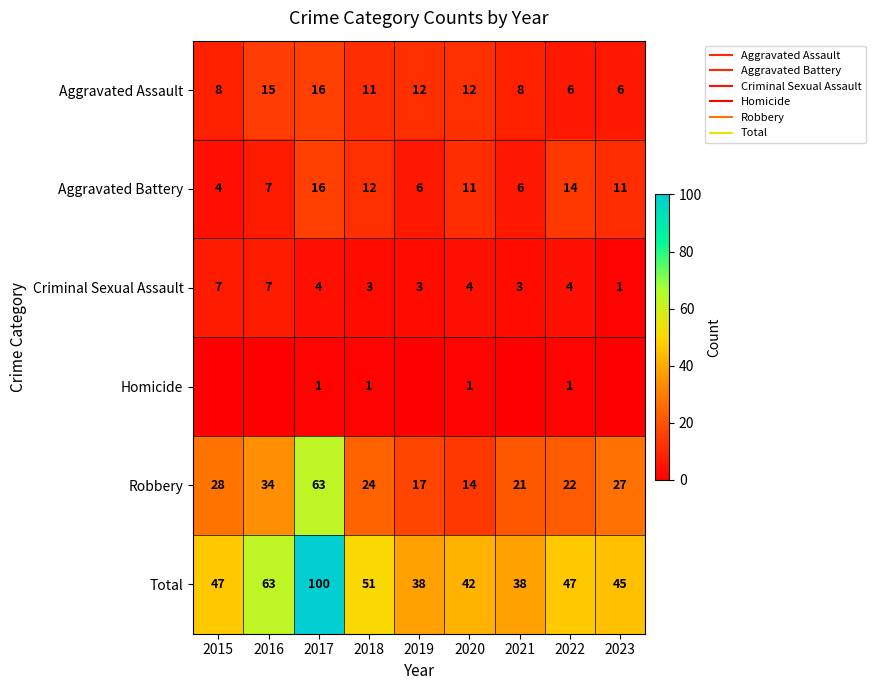

List the series in order of their peak value, highest first.

Total, Robbery, Aggravated Assault, Aggravated Battery, Criminal Sexual Assault, Homicide